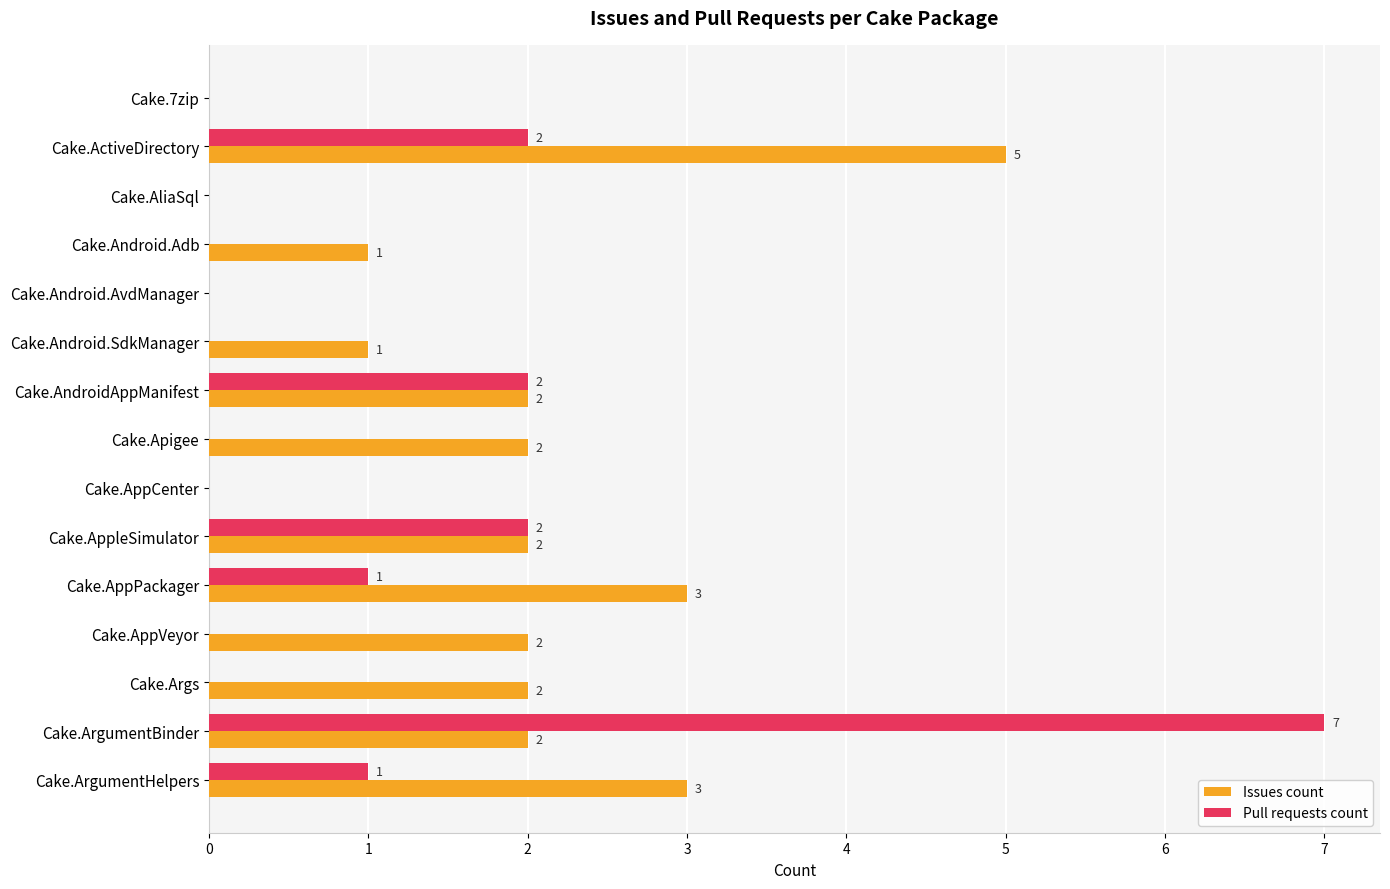

What is the maximum value for Pull requests count?

7